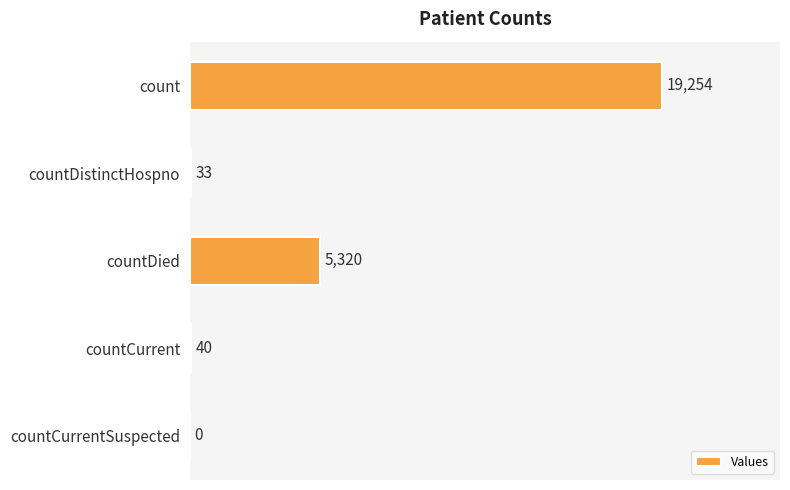

What is the maximum value shown in the chart?

19254